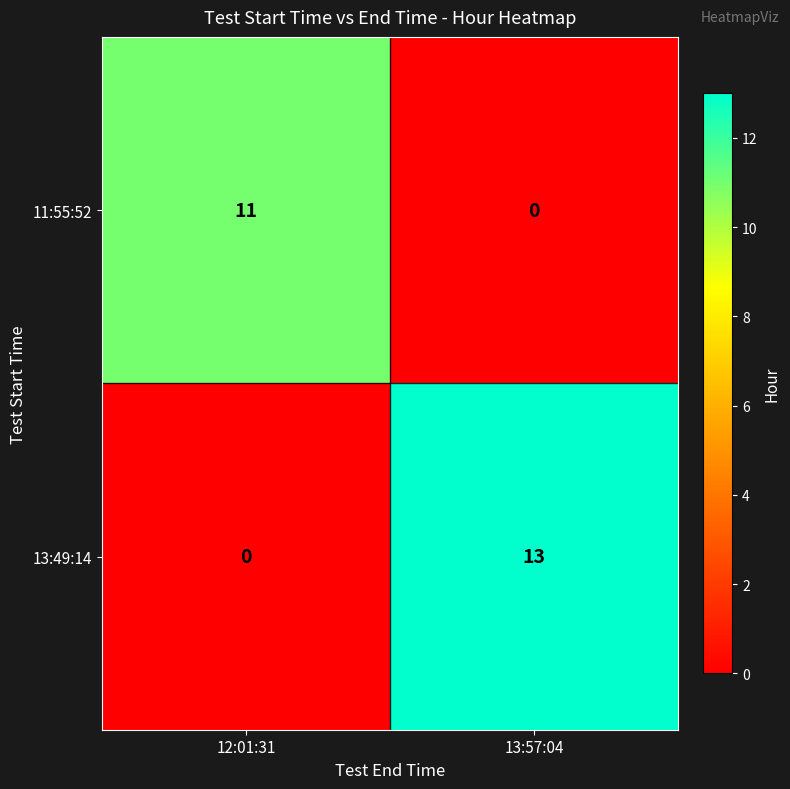

Reading left to right, transcribe all the data shown in this chart.

11:55:52: 12:01:31=11	13:57:04=0
13:49:14: 12:01:31=0	13:57:04=13